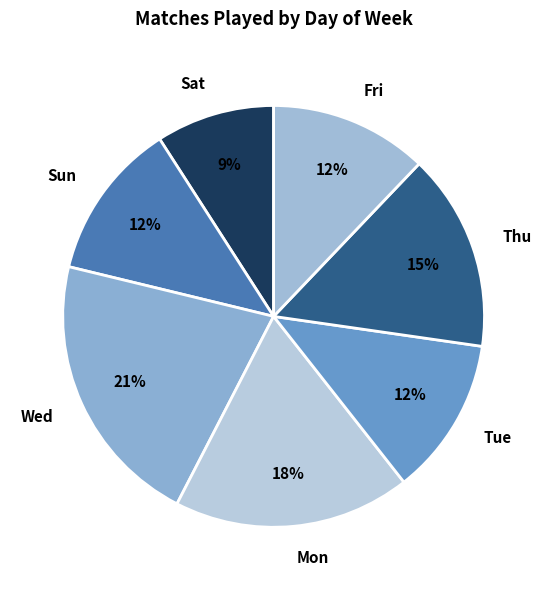

Between Sun and Thu, which is larger?

Thu